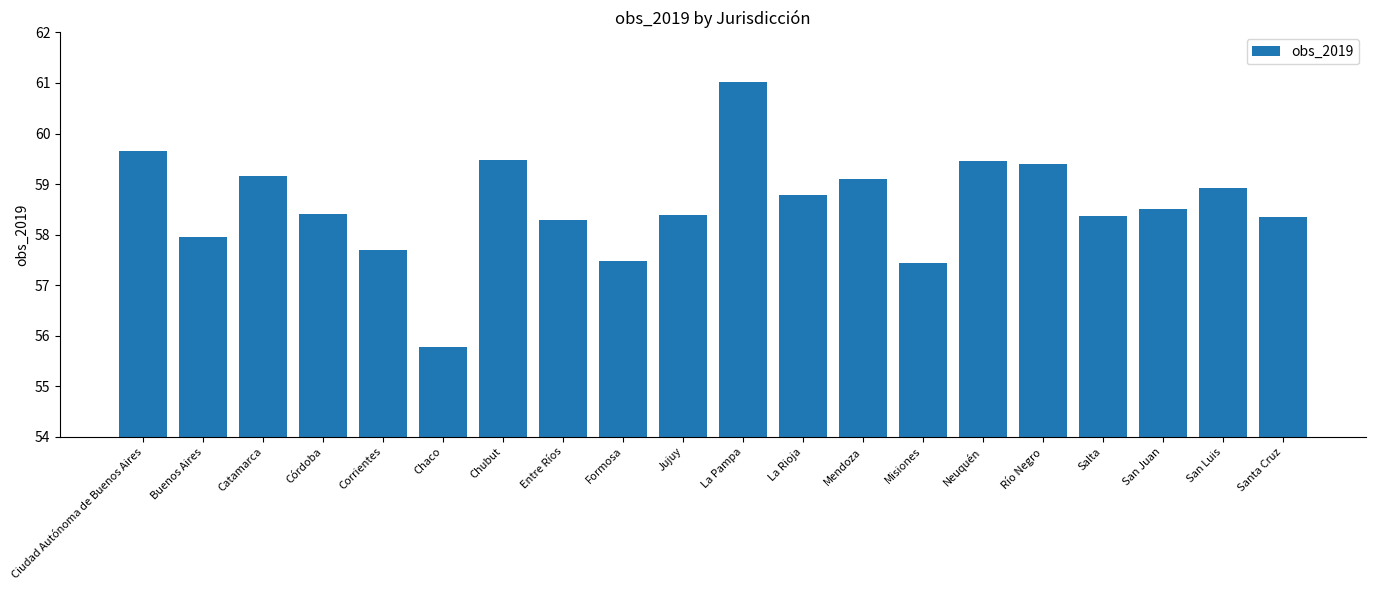

What is the label of the 4th bar from the left?

Córdoba